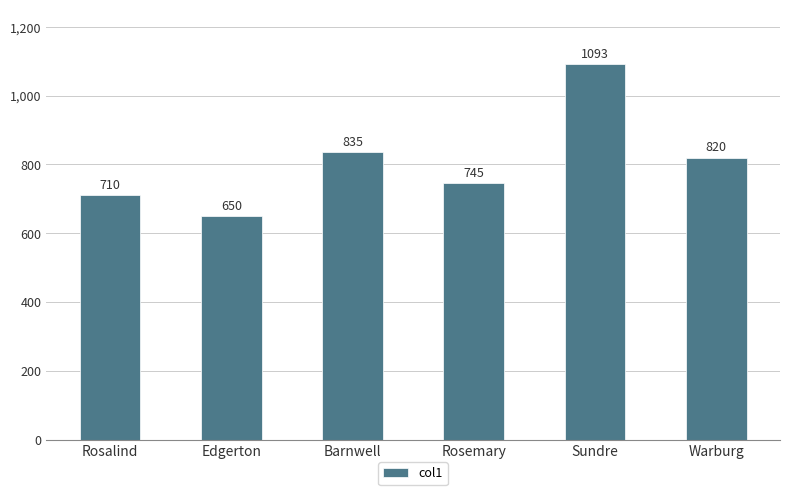

What is the maximum value shown in the chart?

1093